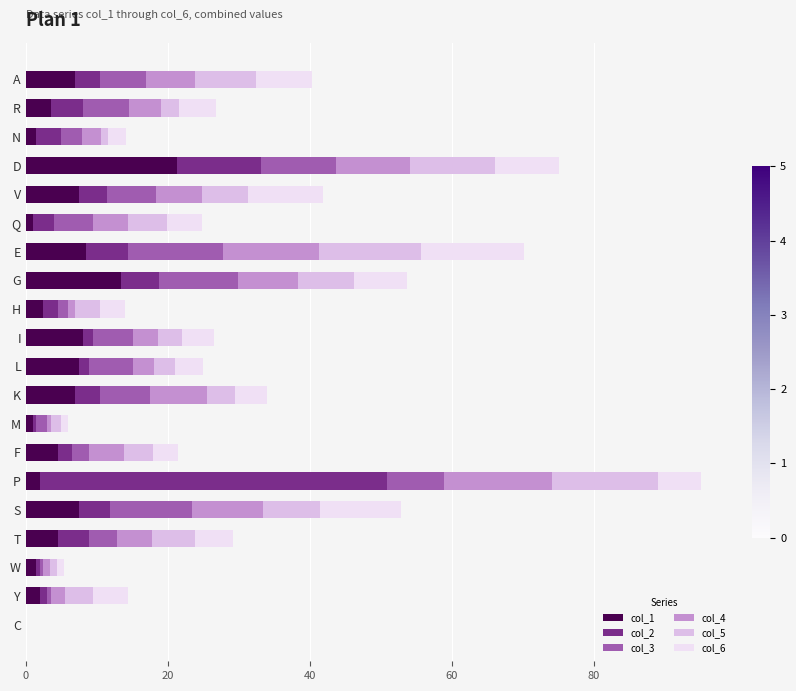

At which category is the sum across all series the highest?

P